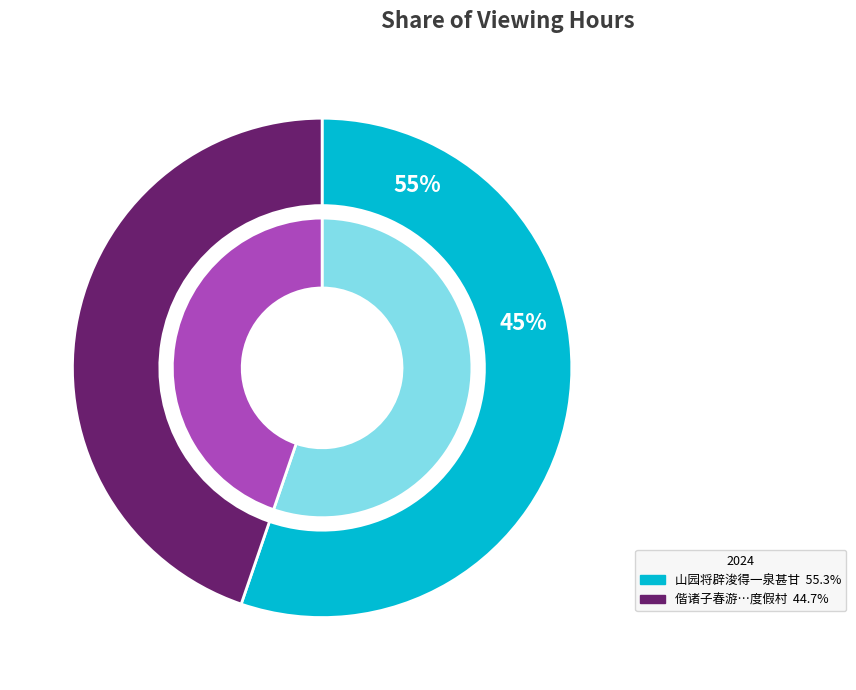

Is 山园将辟浚得一泉甚甘 the majority of the pie?

Yes